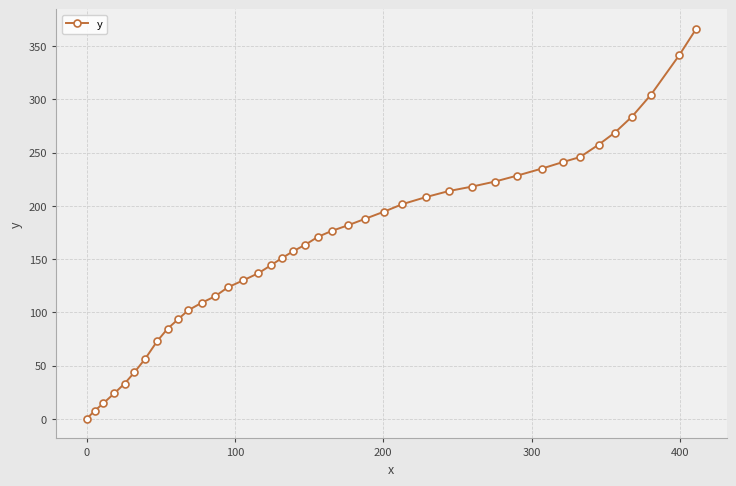

What is the difference between the maximum and minimum values?

366.3